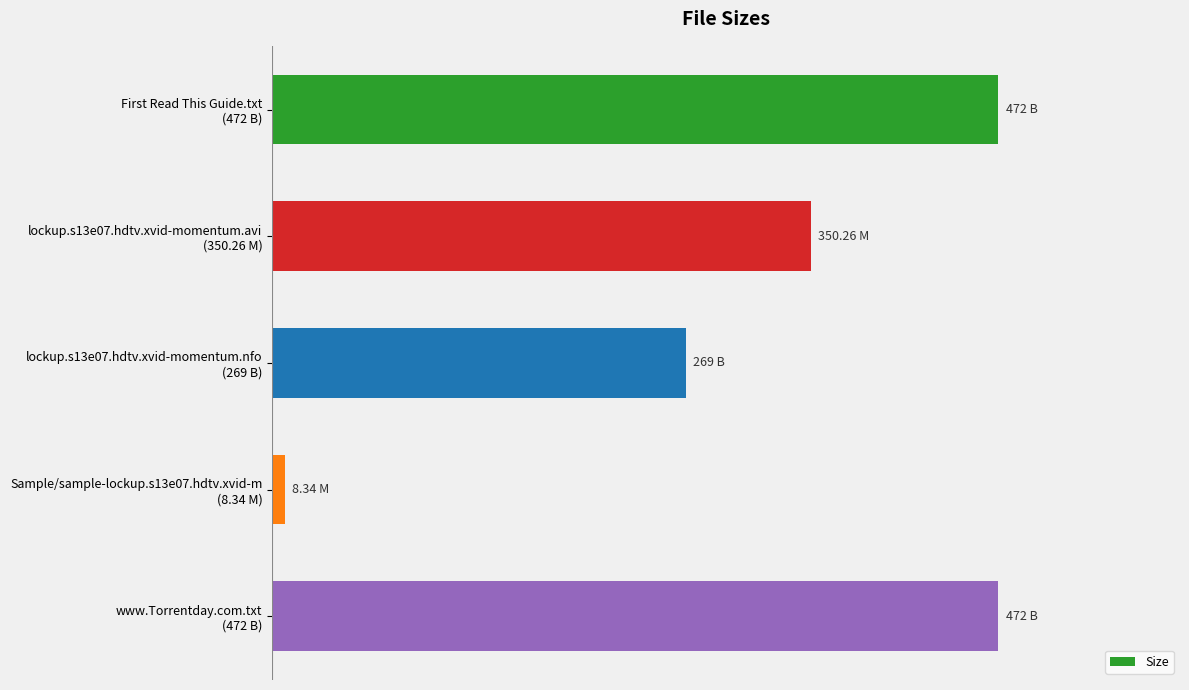

Which category has the lowest value across all series?

Sample/sample-lockup.s13e07.hdtv.xvid-m
(8.34 M)